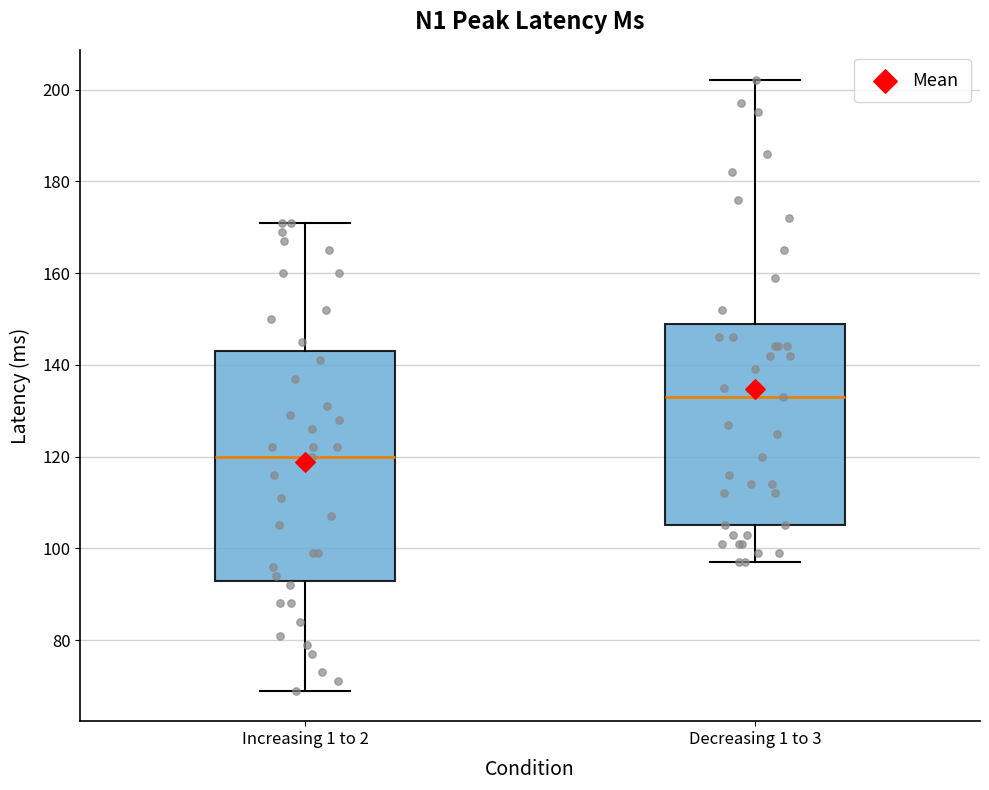

Where is the lower edge of the box for Increasing 1 to 2 on the y-axis? The values are not printed on the chart, so give them approximately, as read against the axis.

94